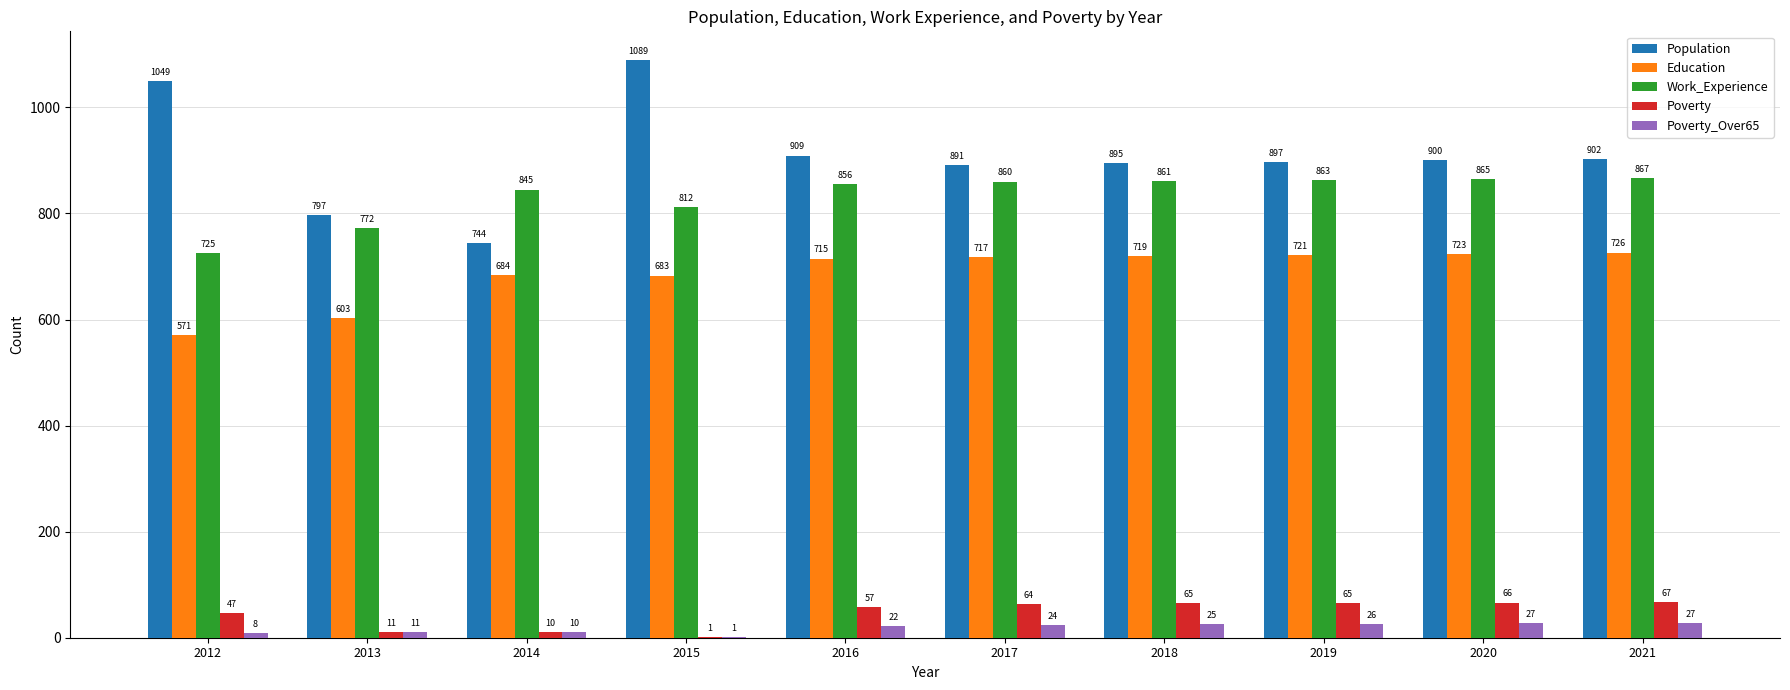

Reading left to right, extract all data points from this chart.

Population: 2012=1049	2013=797	2014=744	2015=1089	2016=909	2017=891	2018=895	2019=897	2020=900	2021=902
Education: 2012=571	2013=603	2014=684	2015=683	2016=715	2017=717	2018=719	2019=721	2020=723	2021=726
Work_Experience: 2012=725	2013=772	2014=845	2015=812	2016=856	2017=860	2018=861	2019=863	2020=865	2021=867
Poverty: 2012=47	2013=11	2014=10	2015=1	2016=57	2017=64	2018=65	2019=65	2020=66	2021=67
Poverty_Over65: 2012=8	2013=11	2014=10	2015=1	2016=22	2017=24	2018=25	2019=26	2020=27	2021=27